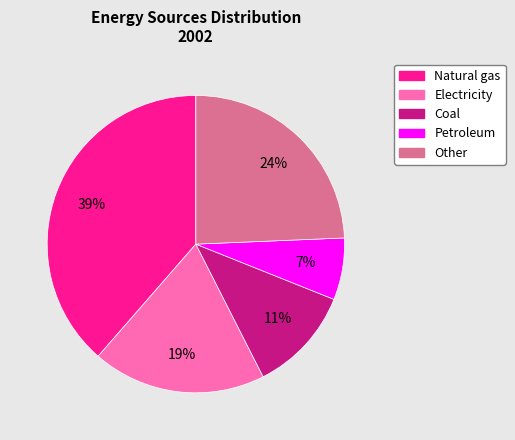

To the nearest percent, what is the combined percentage of Natural gas and Other?

63%